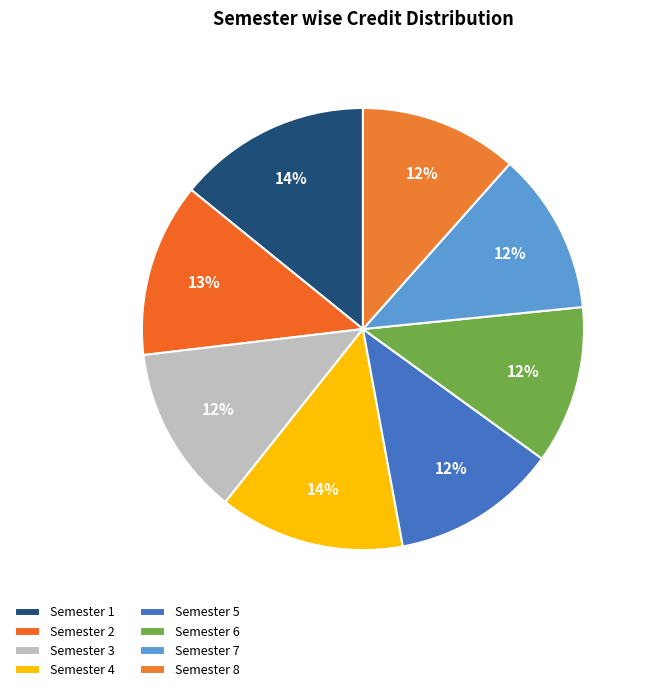

Is it true that Semester 7 is 3% of the pie?

False